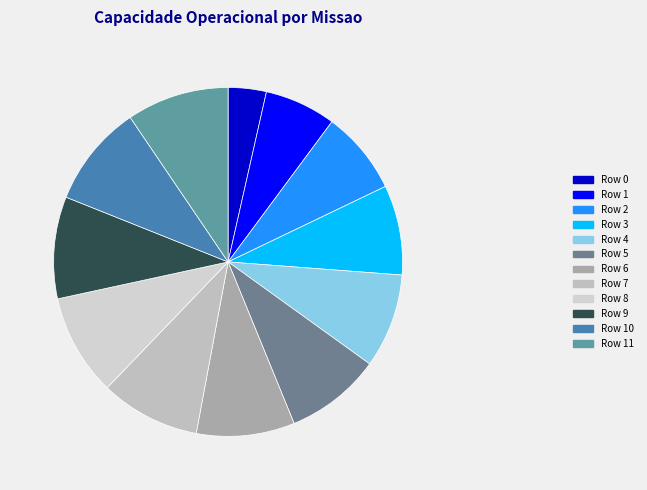

Which has a higher value, Row 3 or Row 8?

Row 8